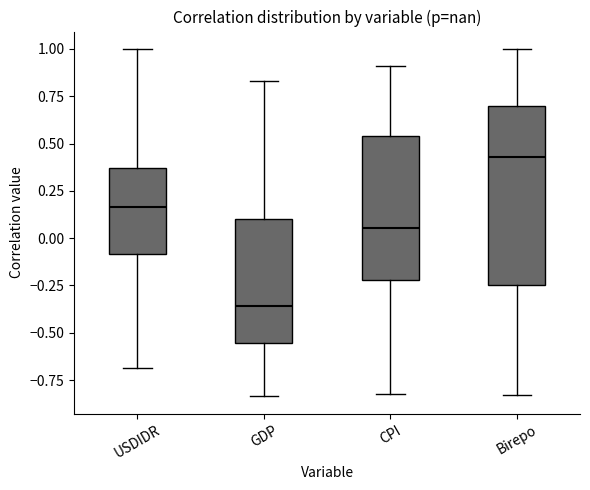

Which box's median line is the highest?

Birepo